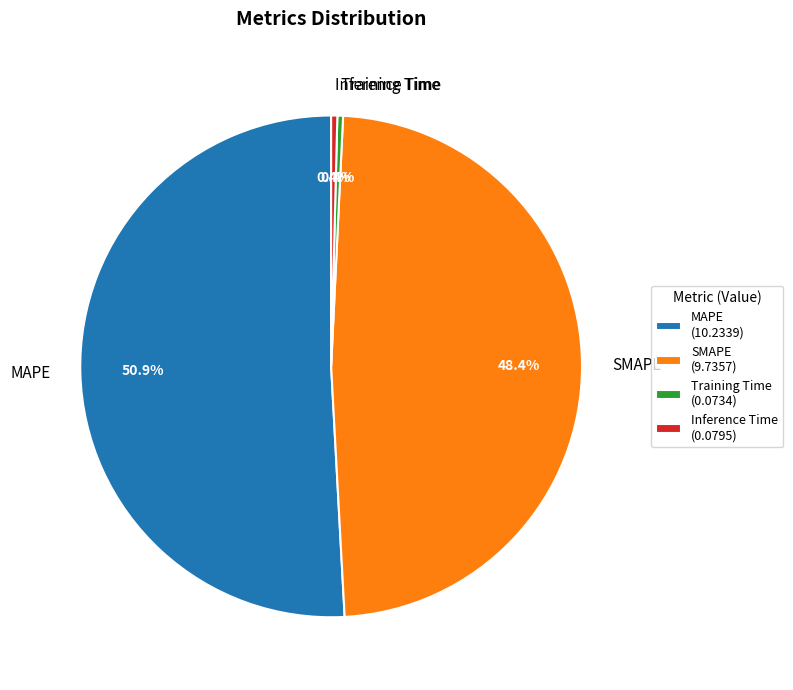

The MAPE slice represents 42% of the pie. True or false?

False